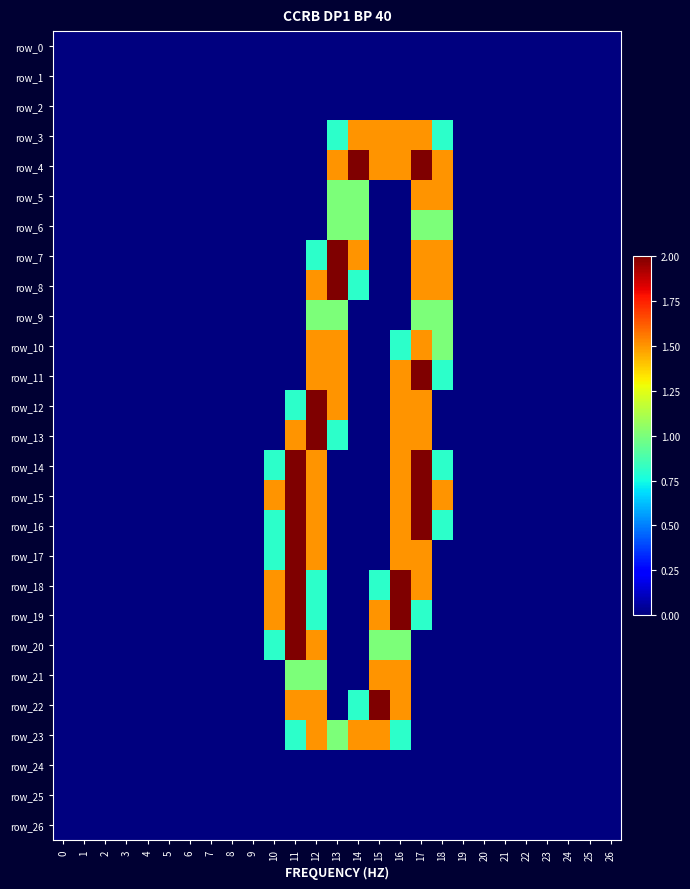

What is the difference between the second highest and minimum values in the row_7 series?

1.5